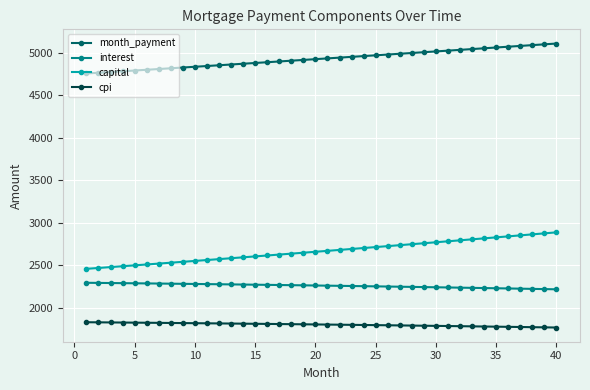

What is the difference between the second highest and minimum values in the cpi series?

61.0